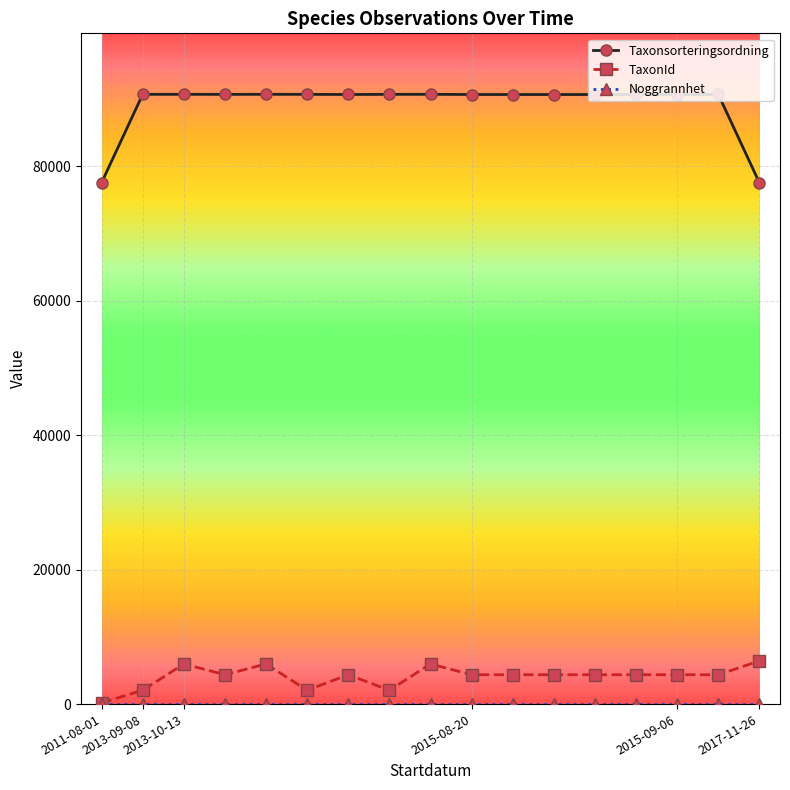

What is the maximum value shown in the chart?

90676